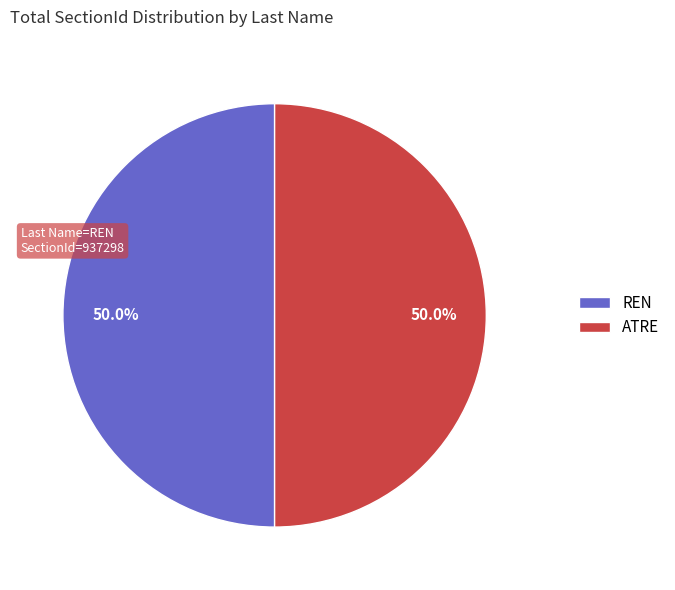

How many segments does this pie chart have?

2